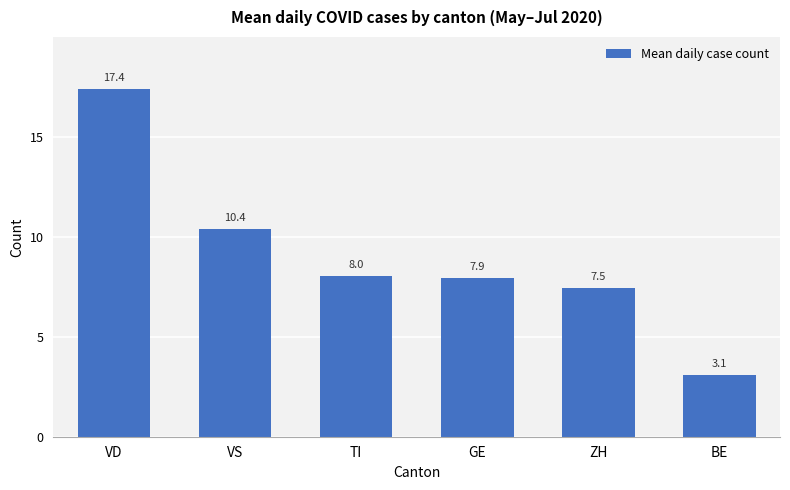

What is the maximum value shown in the chart?

17.4